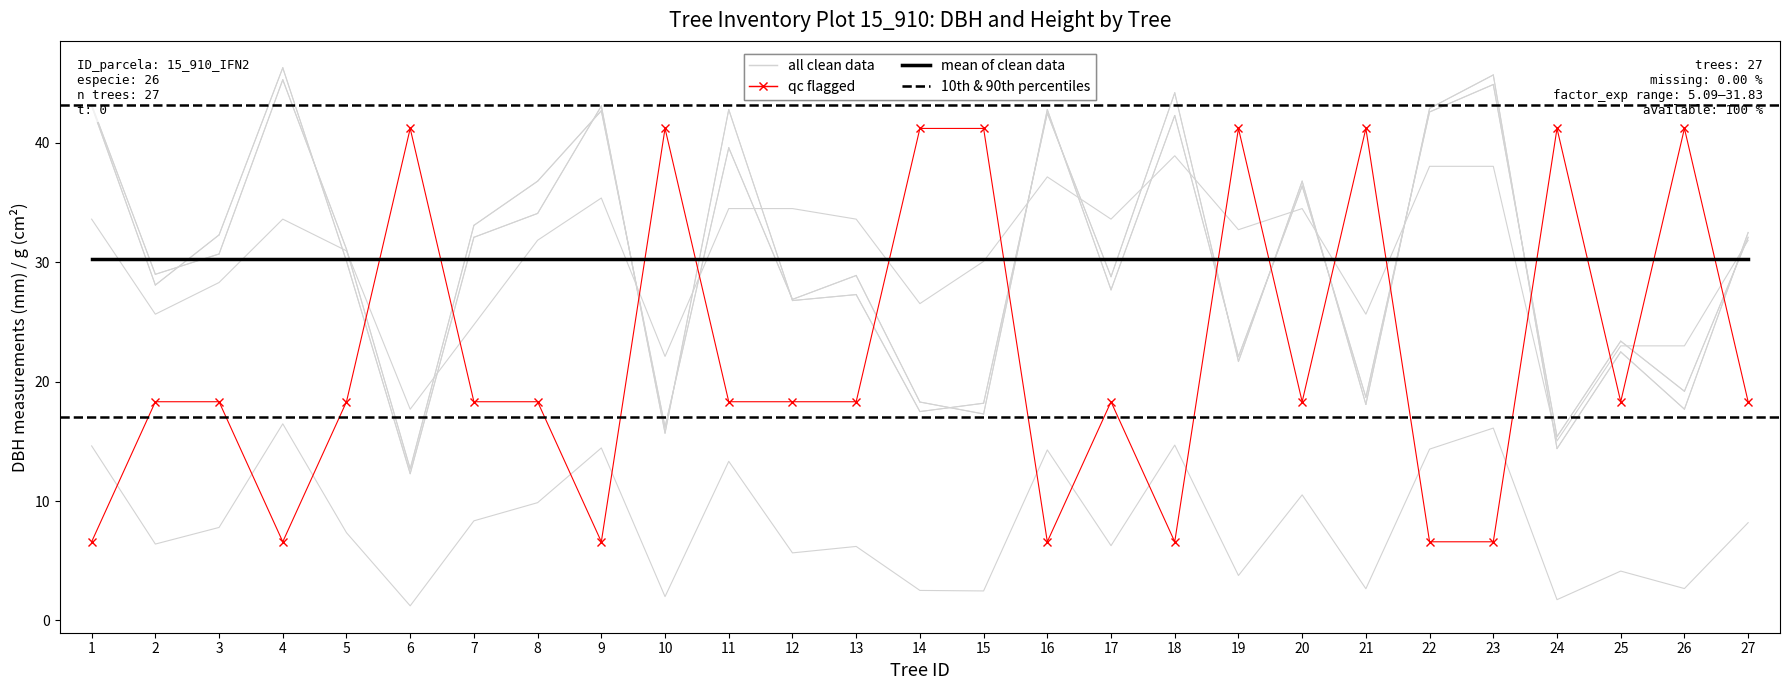

What is the total value across all series at 11?

148.6